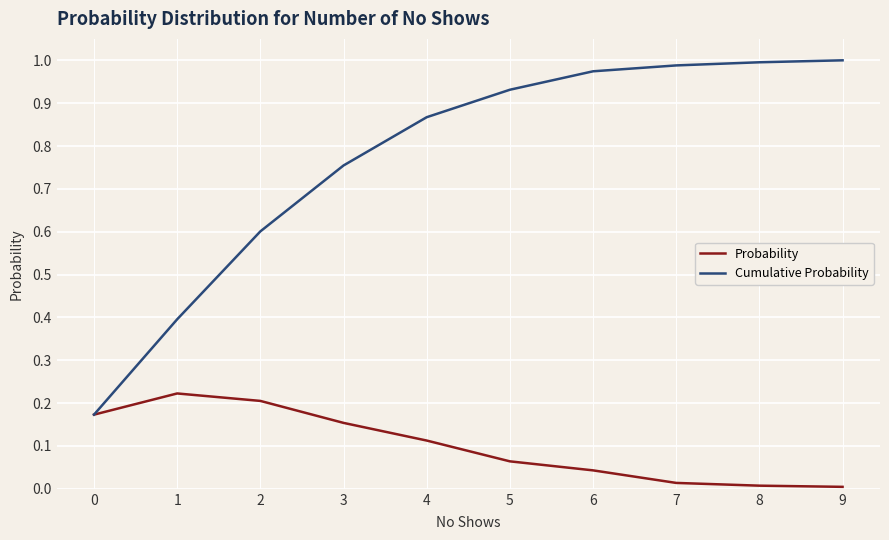

True or false: Cumulative Probability has a value of 0.4 at 1.

True